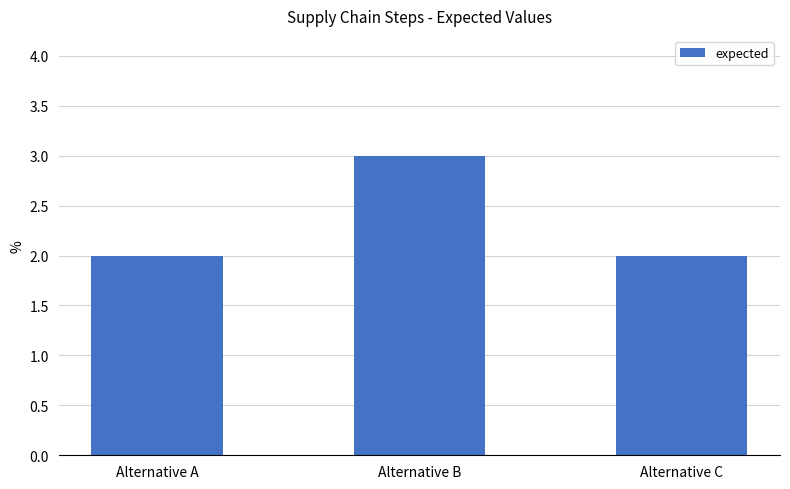

Reading right to left, what are all the values shown in this chart?

Alternative C=2	Alternative B=3	Alternative A=2